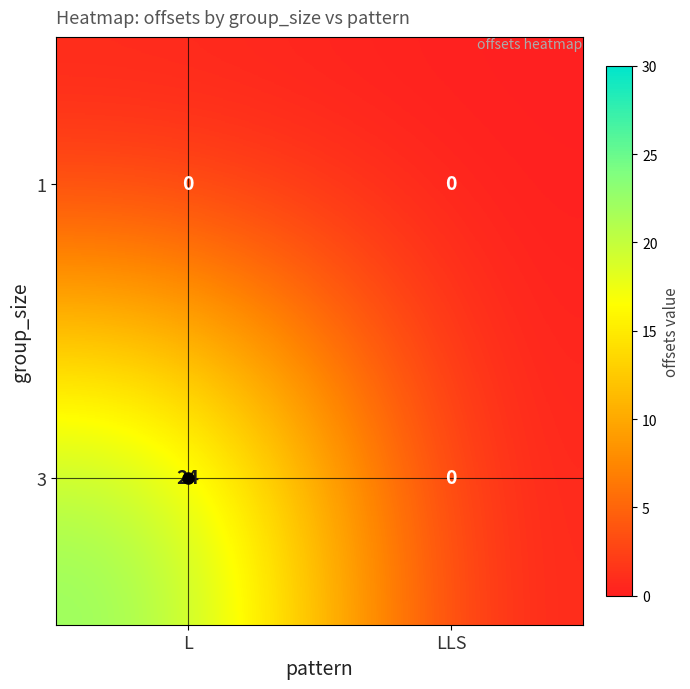

Which series changed the most between L and LLS?

3